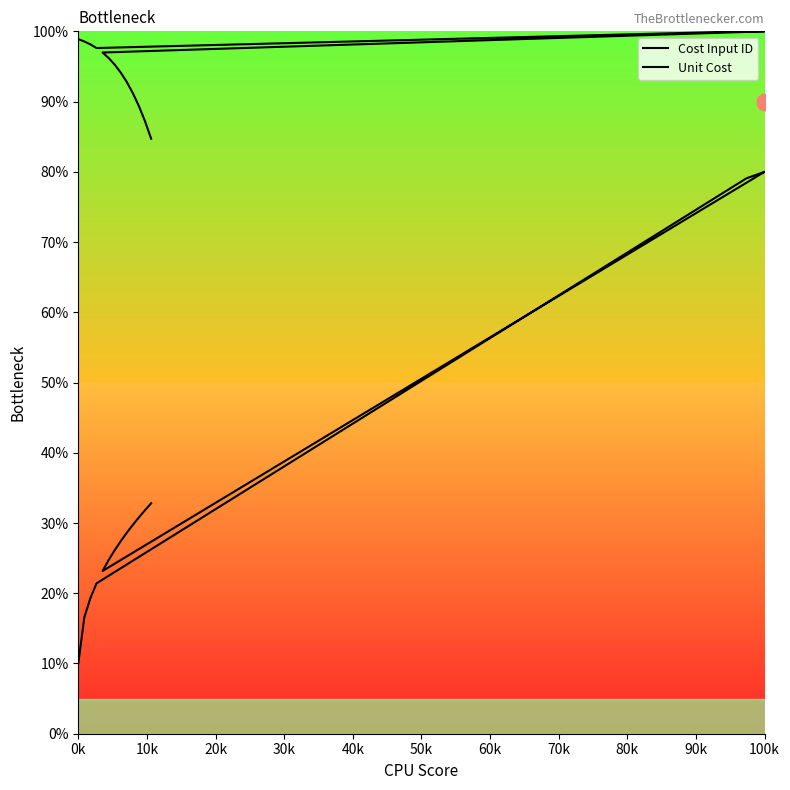

True or false: Unit Cost has more than 0 interior local peaks.

True